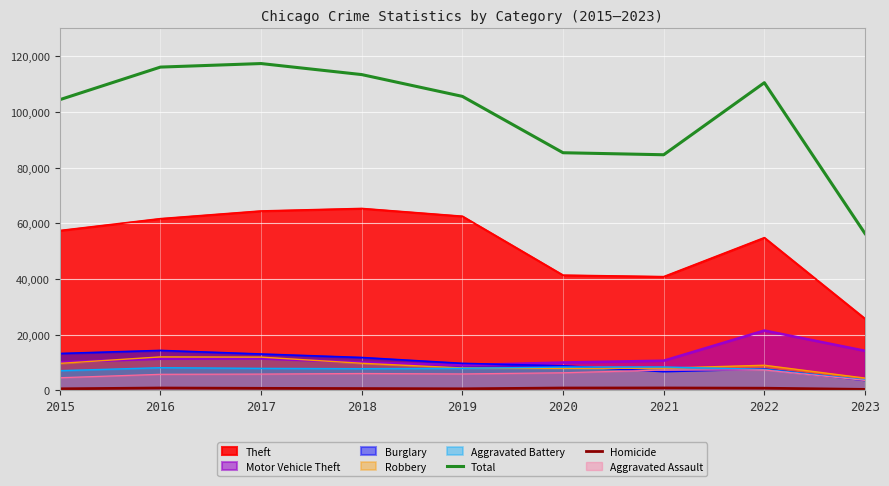

True or false: Theft and Burglary cross at least once.

False